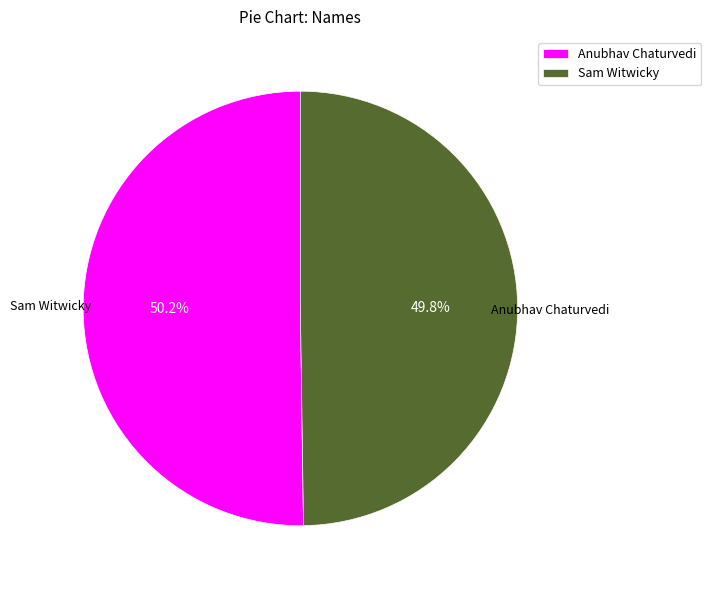

Does any single category account for the majority?

Yes